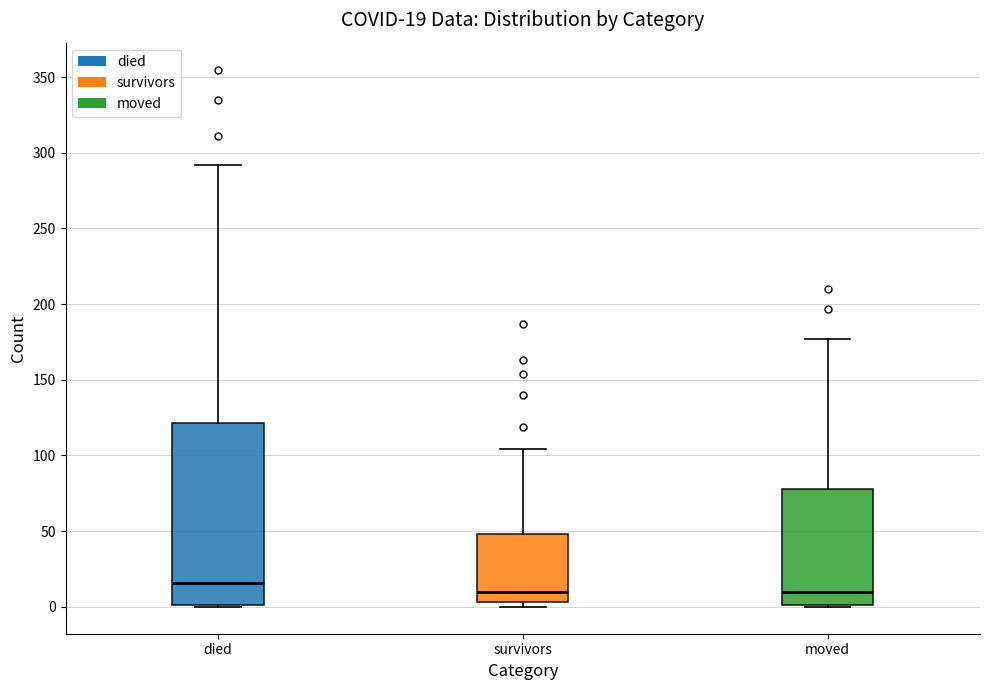

Which box's median line is the highest?

died